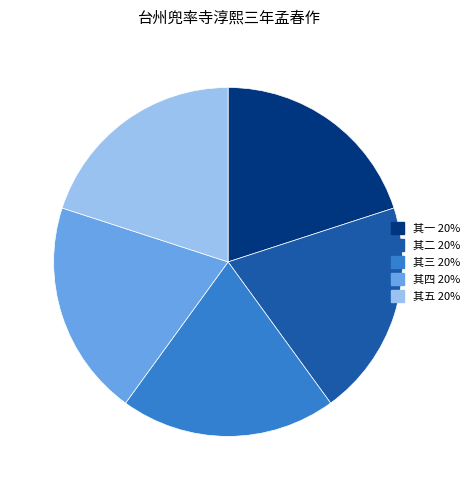

Does any single category account for the majority?

No